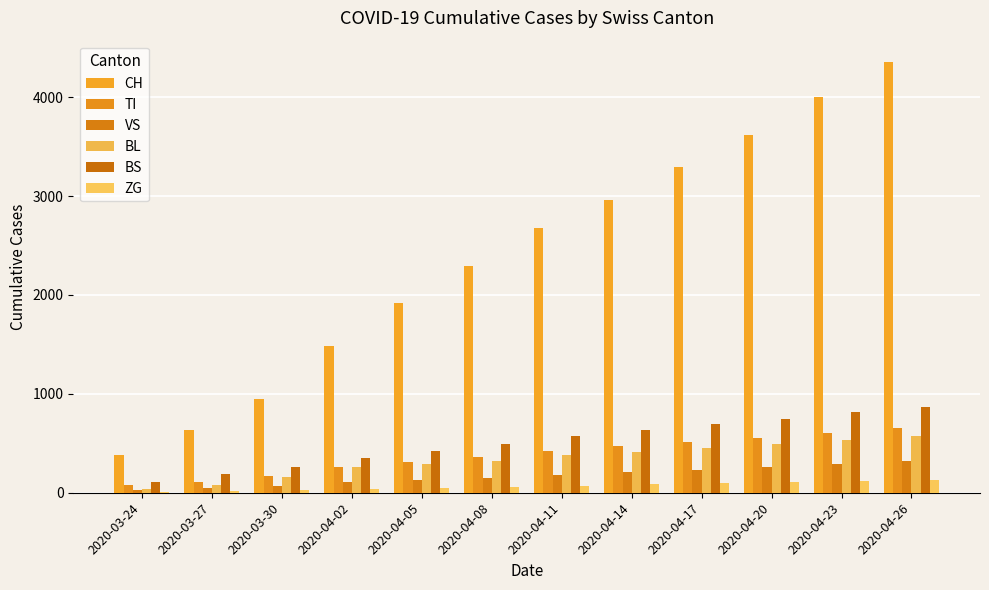

What is the sum of all VS values?

2020